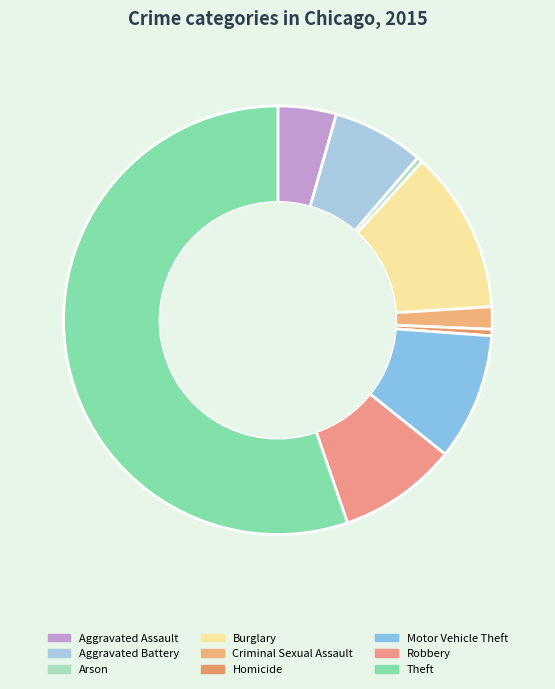

Approximately how many times larger is the value at Criminal Sexual Assault compared to Burglary?

0.1